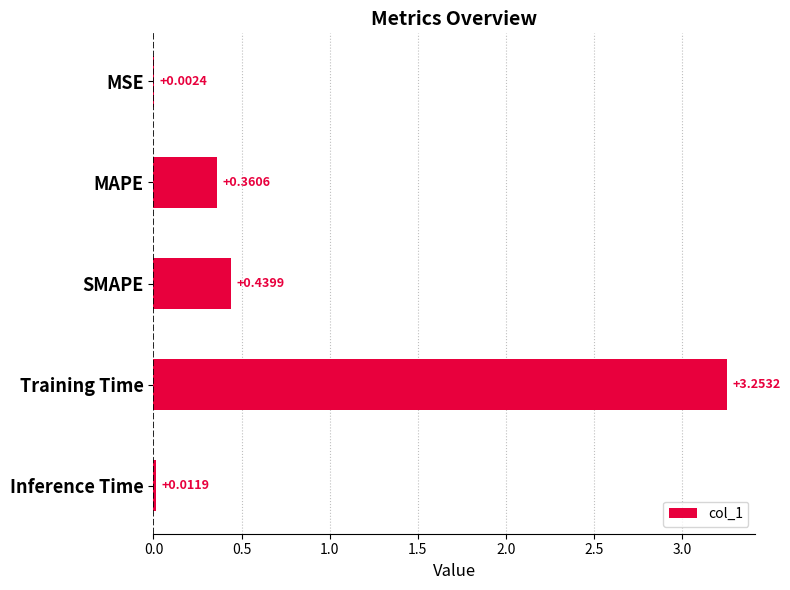

Which category has the highest value across all series?

Training Time